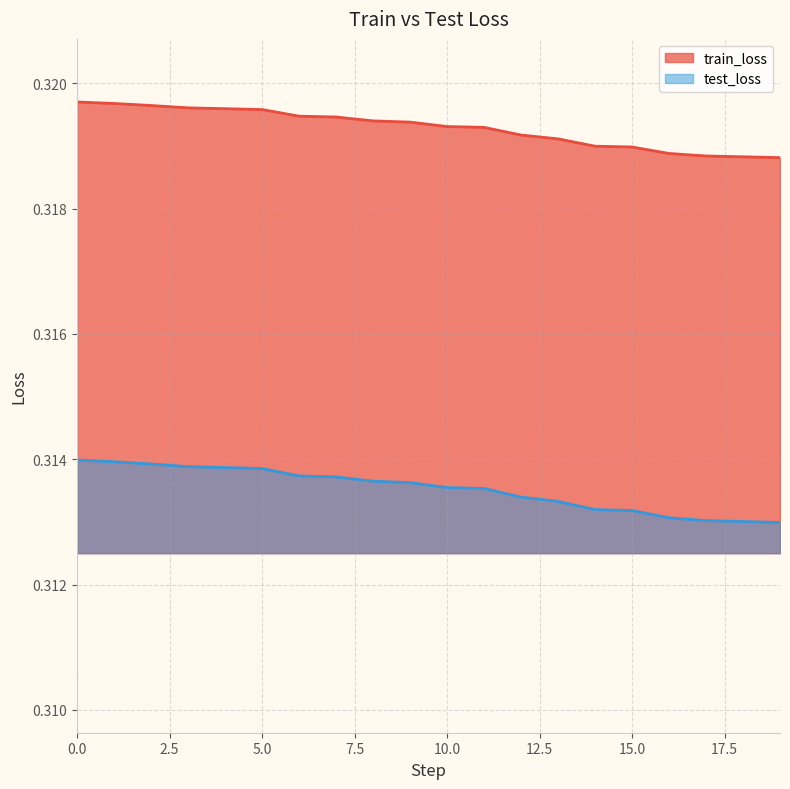

What are all the series names shown in the legend?

train_loss, test_loss